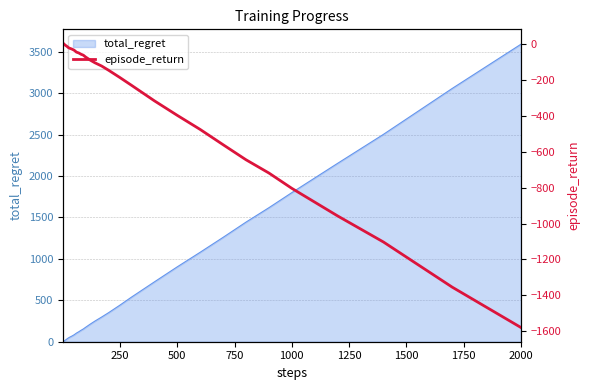

Which category has the highest value in the total_regret series?

2000